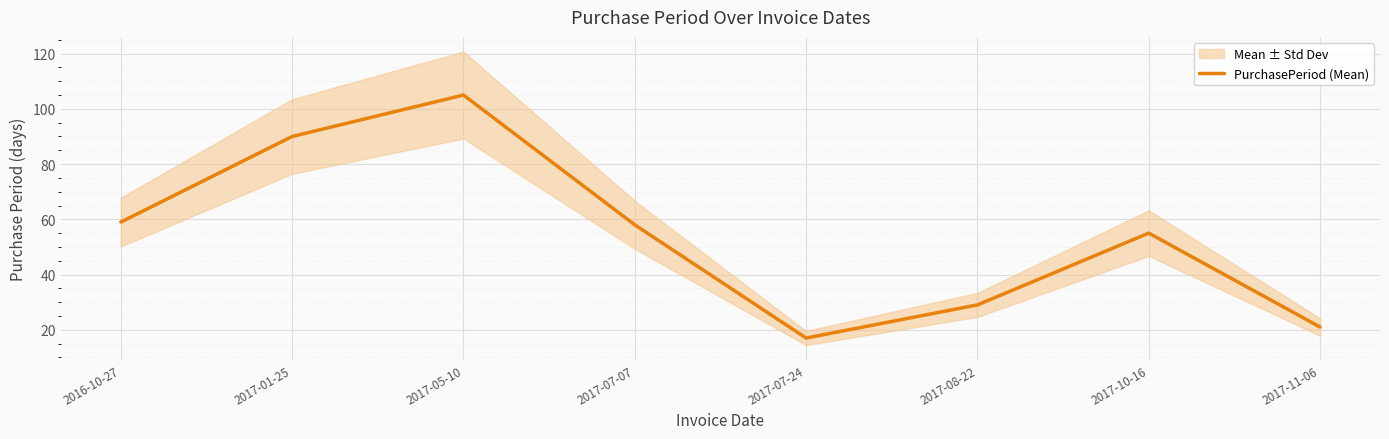

True or false: the data has more than 1 interior local peaks.

True